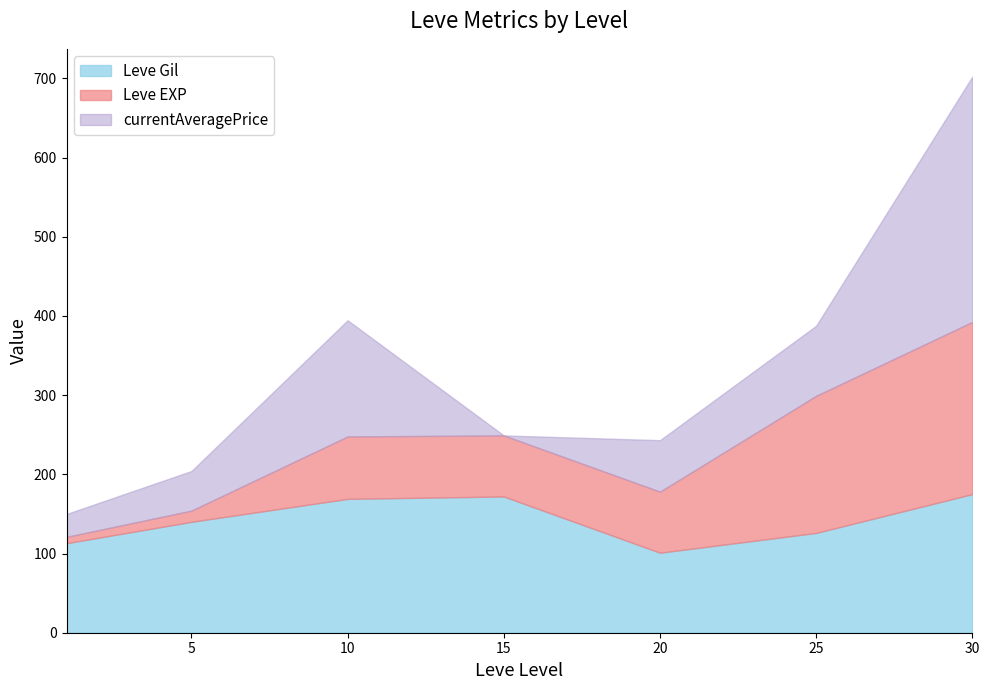

In Leve Gil, how many points are higher than both neighbors (excluding endpoints)?

1